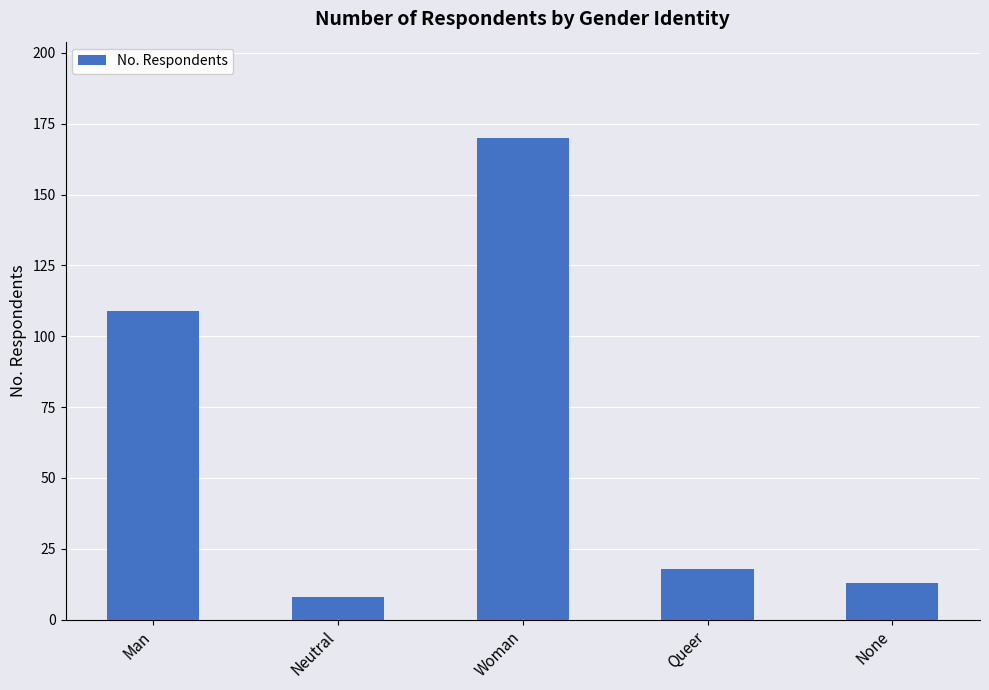

What is the change in value from Man to None?

-96